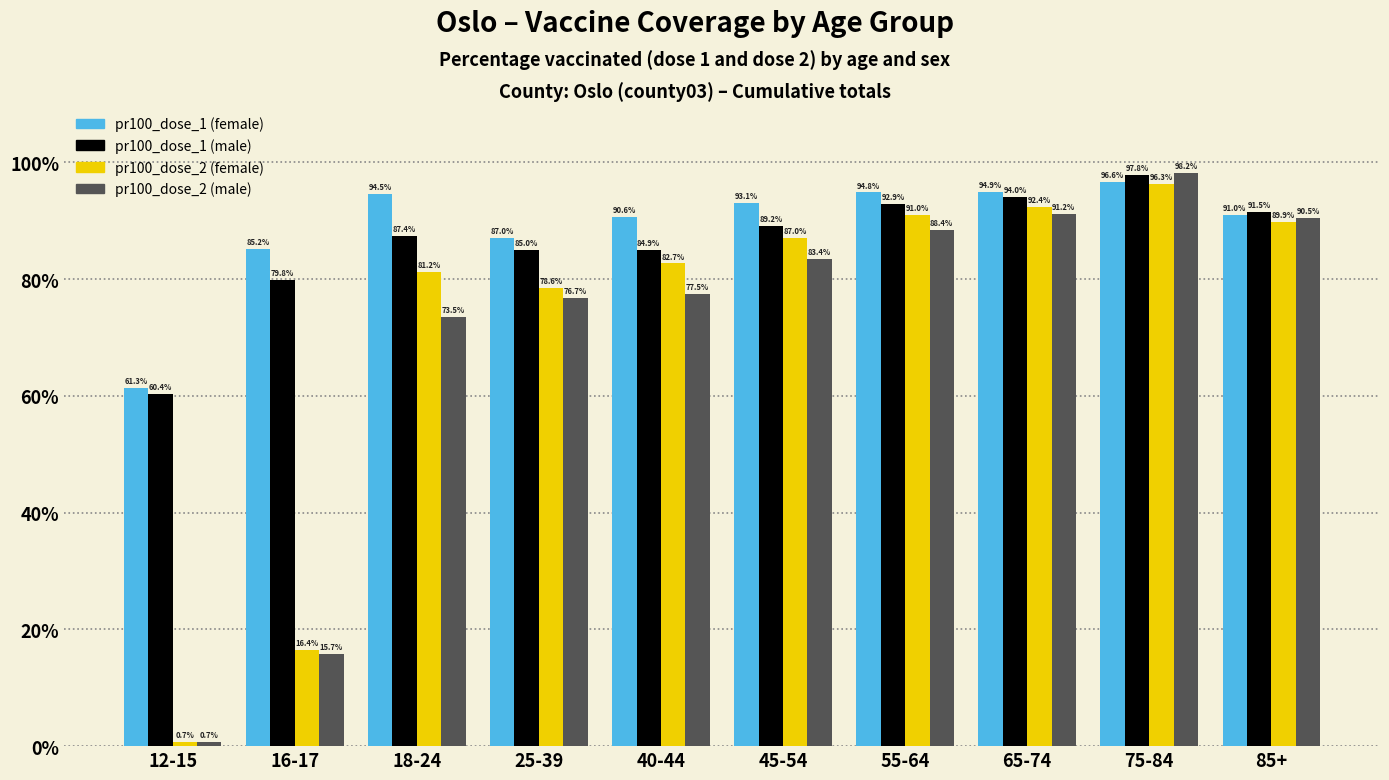

Where does the pr100_dose_2 (female) series first go above 86?

45-54